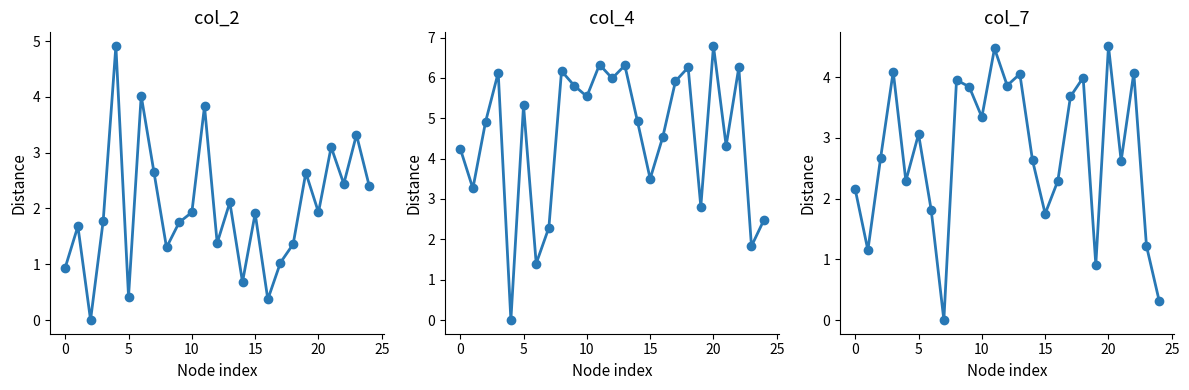

Read the col_2 value at 14.

0.7